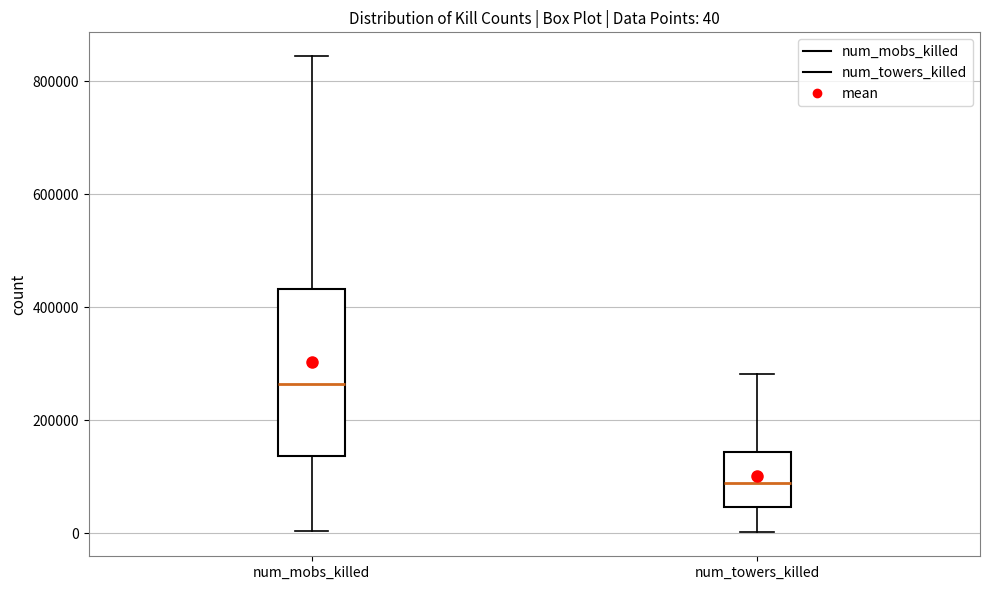

Which box has the lowest median line?

num_towers_killed